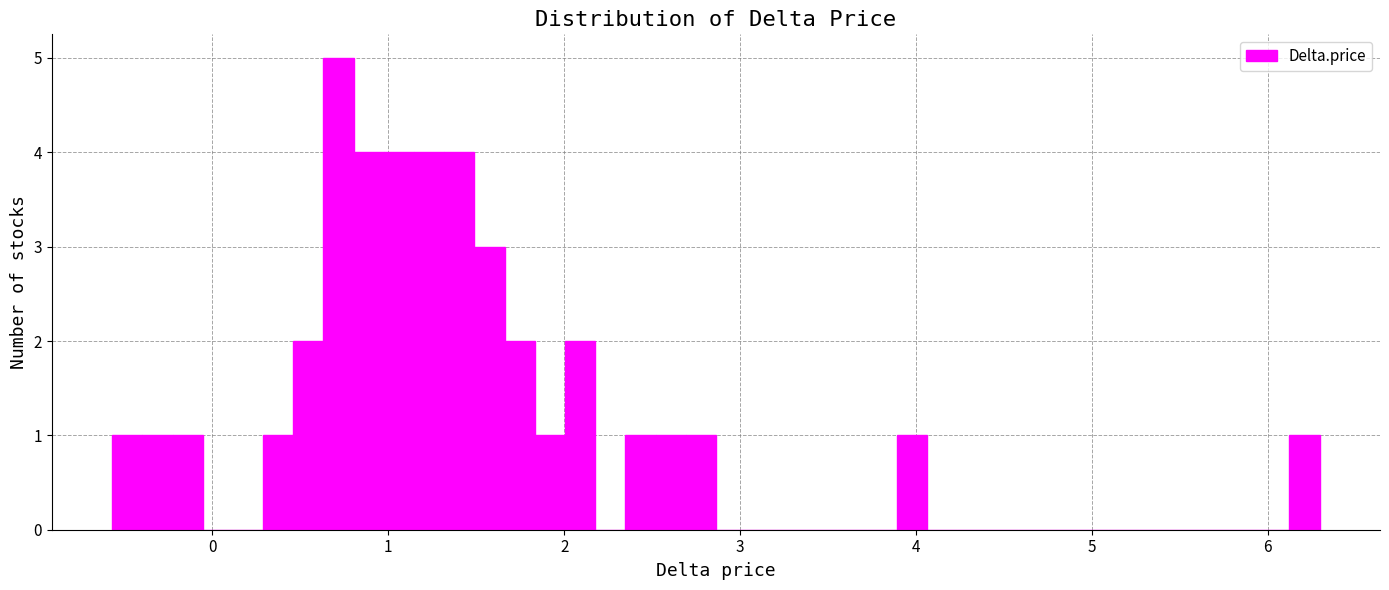

Read against the x-axis, roughly where is the centre of the tallest bar?

0.7